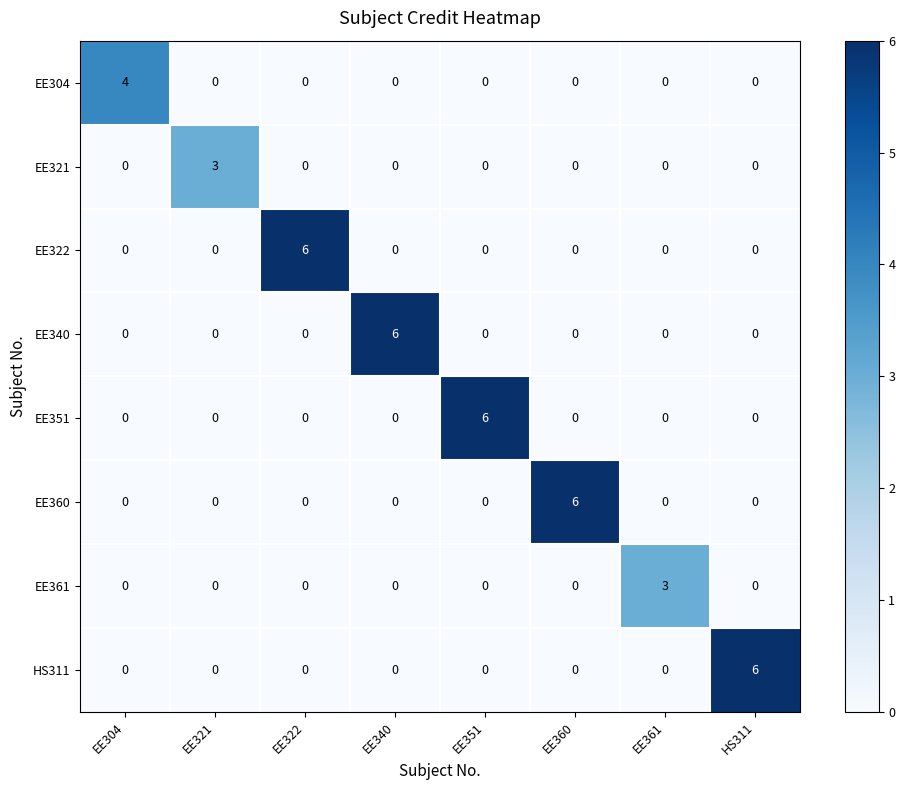

How many data points does each series have?

8